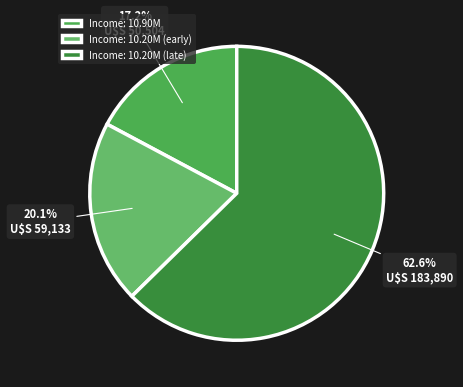

How many segments does this pie chart have?

3